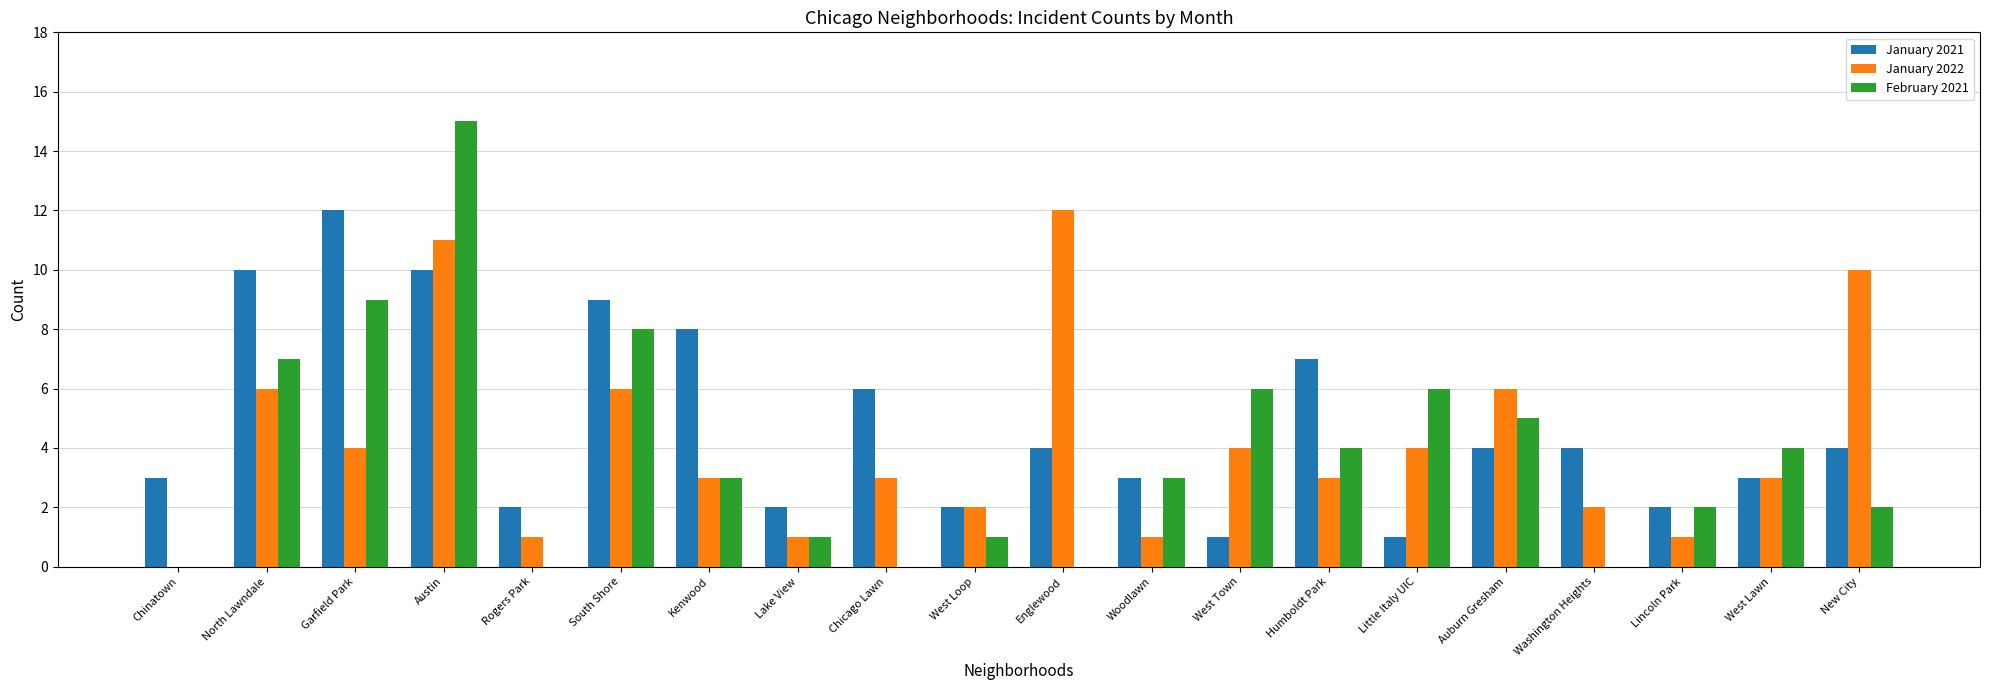

Reading left to right, transcribe all the data shown in this chart.

January 2021: Chinatown=3	North Lawndale=10	Garfield Park=12	Austin=10	Rogers Park=2	South Shore=9	Kenwood=8	Lake View=2	Chicago Lawn=6	West Loop=2	Englewood=4	Woodlawn=3	West Town=1	Humboldt Park=7	Little Italy UIC=1	Auburn Gresham=4	Washington Heights=4	Lincoln Park=2	West Lawn=3	New City=4
January 2022: Chinatown=0	North Lawndale=6	Garfield Park=4	Austin=11	Rogers Park=1	South Shore=6	Kenwood=3	Lake View=1	Chicago Lawn=3	West Loop=2	Englewood=12	Woodlawn=1	West Town=4	Humboldt Park=3	Little Italy UIC=4	Auburn Gresham=6	Washington Heights=2	Lincoln Park=1	West Lawn=3	New City=10
February 2021: Chinatown=0	North Lawndale=7	Garfield Park=9	Austin=15	Rogers Park=0	South Shore=8	Kenwood=3	Lake View=1	Chicago Lawn=0	West Loop=1	Englewood=0	Woodlawn=3	West Town=6	Humboldt Park=4	Little Italy UIC=6	Auburn Gresham=5	Washington Heights=0	Lincoln Park=2	West Lawn=4	New City=2